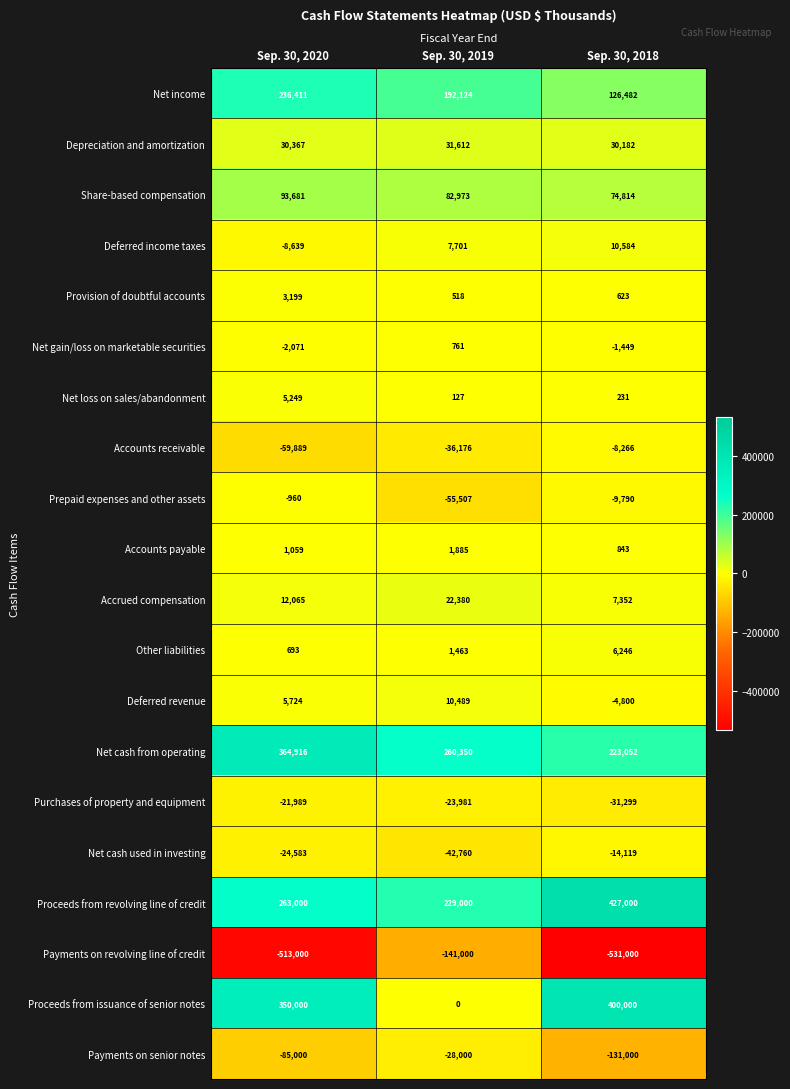

What is the total value across all series at Sep. 30, 2020?

650233